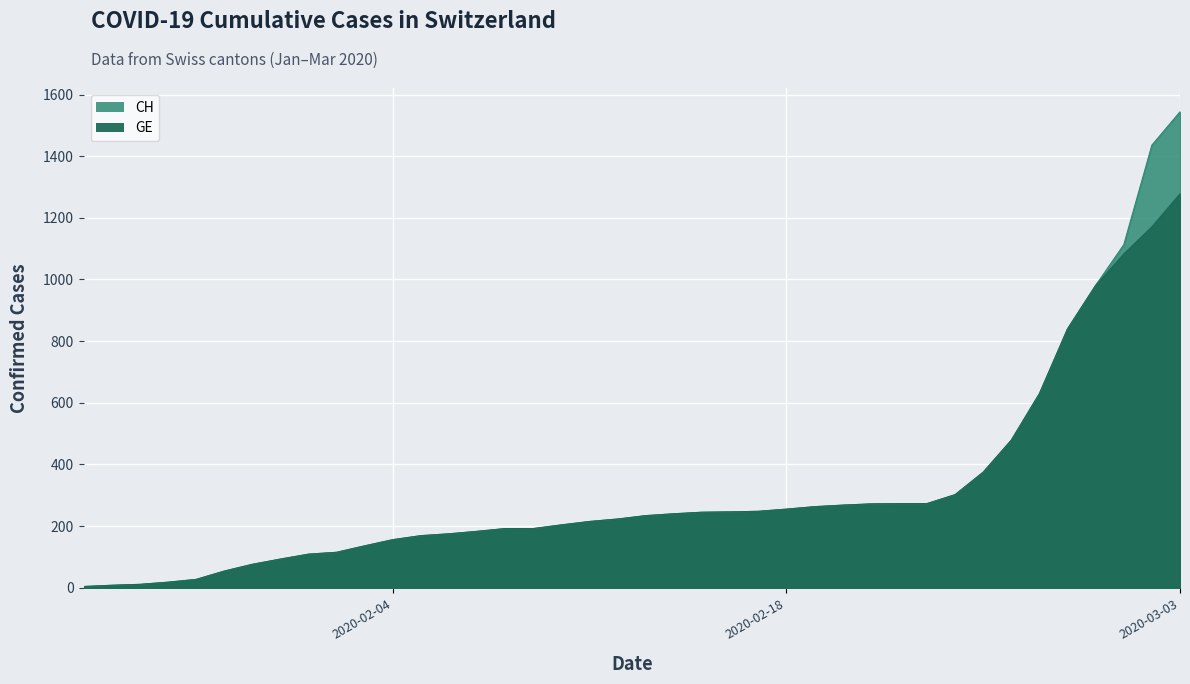

Reading left to right, list all the values displayed in this chart.

CH: 2020-01-24=4	2020-01-25=8	2020-01-26=11	2020-01-27=18	2020-01-28=27	2020-01-29=54	2020-01-30=76	2020-01-31=93	2020-02-01=109	2020-02-02=115	2020-02-03=136	2020-02-04=156	2020-02-05=169	2020-02-06=175	2020-02-07=183	2020-02-08=192	2020-02-09=192	2020-02-10=204	2020-02-11=215	2020-02-12=223	2020-02-13=234	2020-02-14=240	2020-02-15=245	2020-02-16=246	2020-02-17=248	2020-02-18=255	2020-02-19=263	2020-02-20=268	2020-02-21=272	2020-02-22=273	2020-02-23=273	2020-02-24=302	2020-02-25=375	2020-02-26=479	2020-02-27=630	2020-02-28=840	2020-02-29=981	2020-03-01=1113	2020-03-02=1436	2020-03-03=1544
GE: 2020-01-24=4	2020-01-25=8	2020-01-26=11	2020-01-27=18	2020-01-28=27	2020-01-29=54	2020-01-30=76	2020-01-31=93	2020-02-01=109	2020-02-02=115	2020-02-03=136	2020-02-04=156	2020-02-05=169	2020-02-06=175	2020-02-07=183	2020-02-08=192	2020-02-09=192	2020-02-10=204	2020-02-11=215	2020-02-12=223	2020-02-13=234	2020-02-14=240	2020-02-15=245	2020-02-16=246	2020-02-17=248	2020-02-18=255	2020-02-19=263	2020-02-20=268	2020-02-21=272	2020-02-22=273	2020-02-23=273	2020-02-24=302	2020-02-25=375	2020-02-26=479	2020-02-27=630	2020-02-28=840	2020-02-29=981	2020-03-01=1083	2020-03-02=1171	2020-03-03=1278